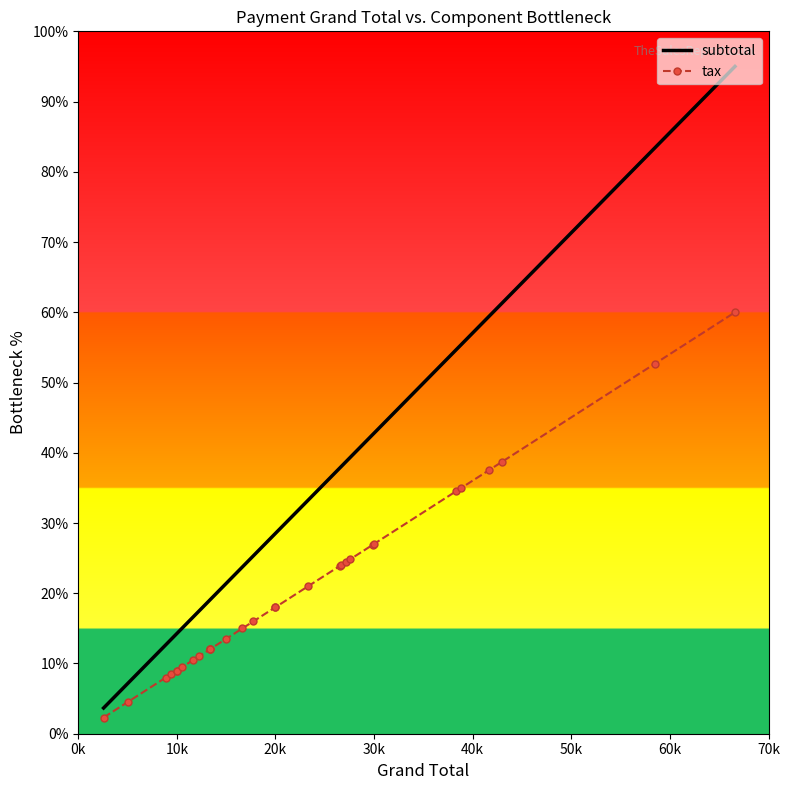

Which series has the largest total across all categories?

subtotal